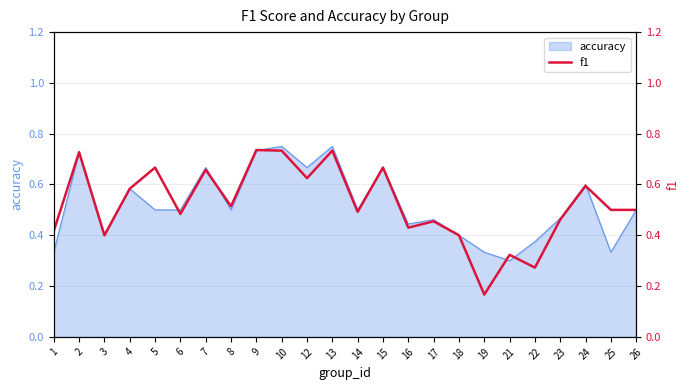

At which label does accuracy reach its minimum?

21